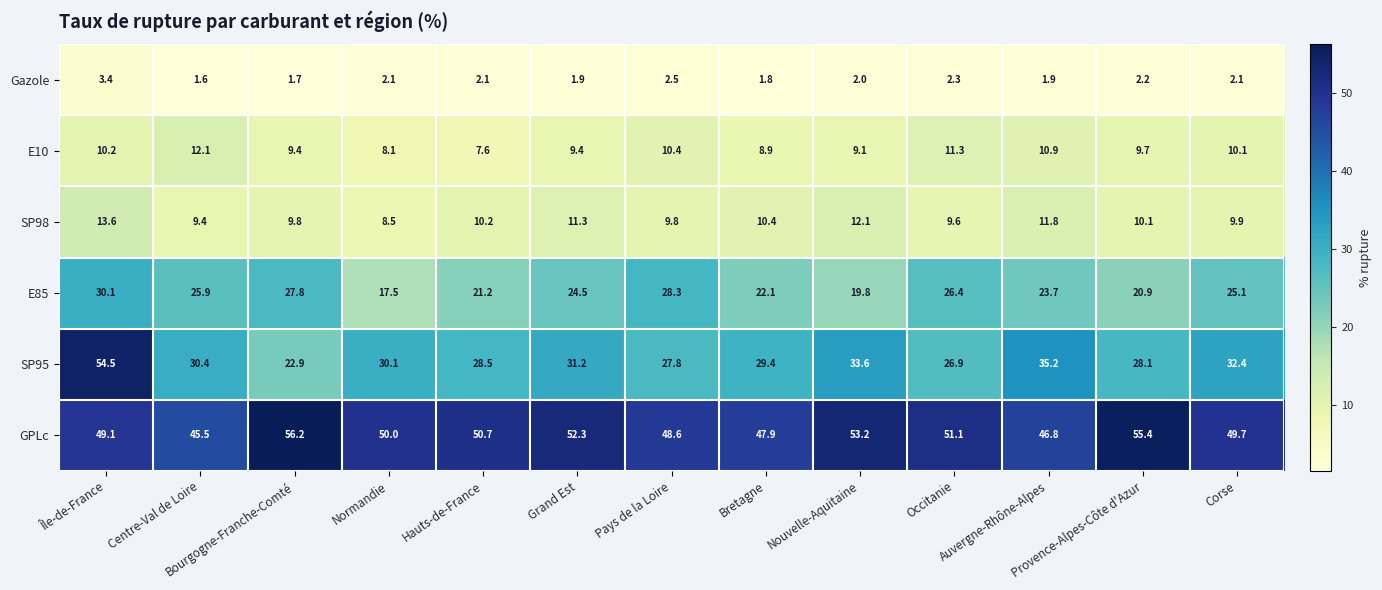

Which label corresponds to the largest value in the chart?

Bourgogne-Franche-Comté